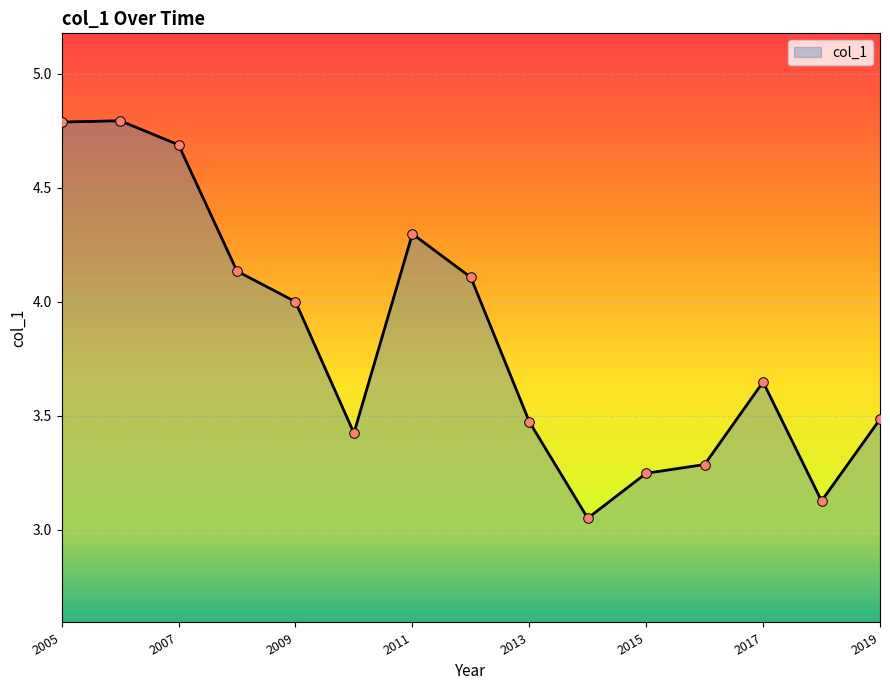

What is the difference between the maximum and minimum values?

1.7